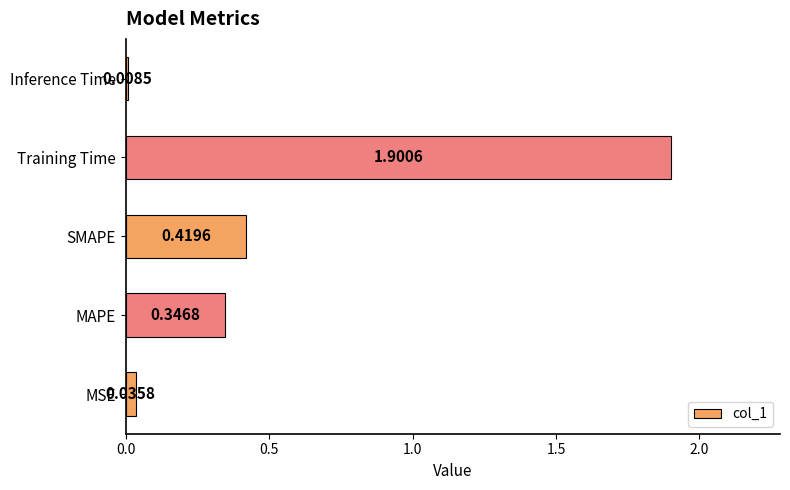

Which has a higher value, Inference Time or Training Time?

Training Time